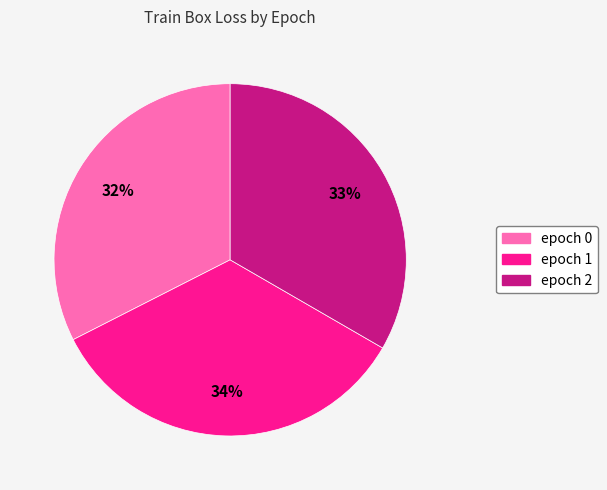

To the nearest percent, what is the combined percentage of epoch 0 and epoch 2?

66%